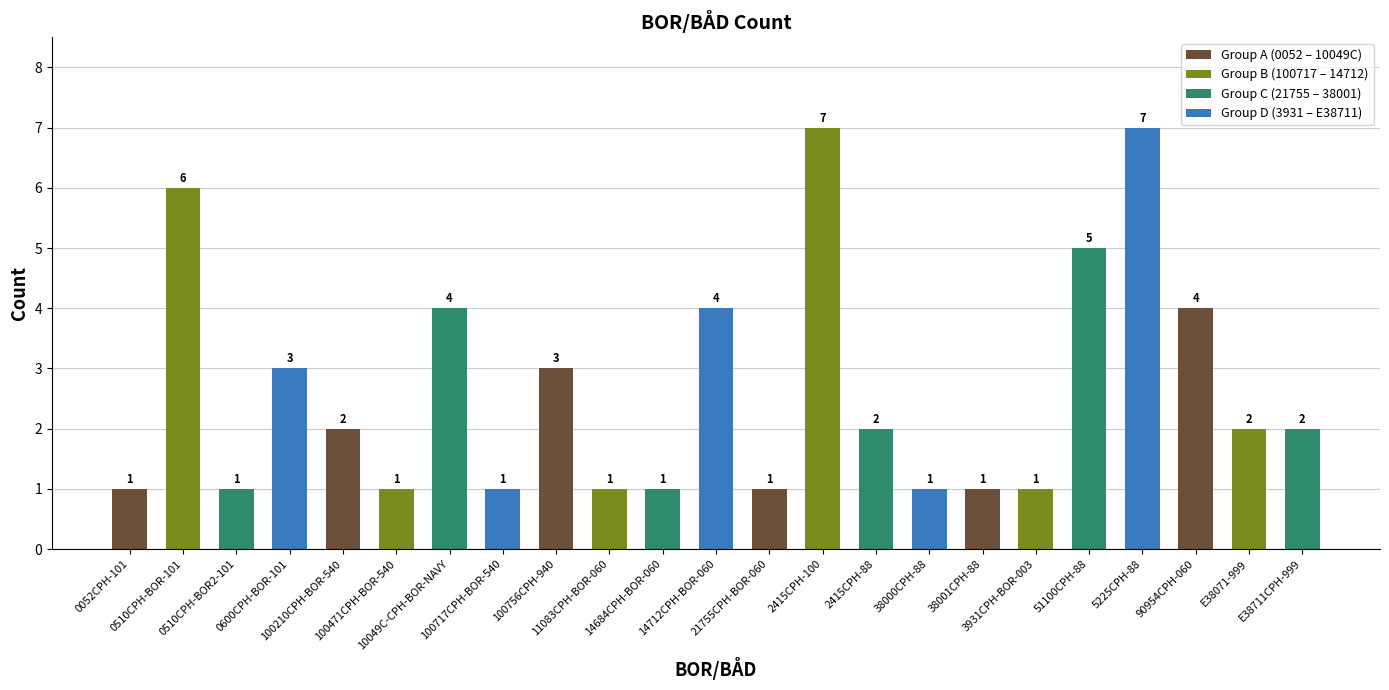

What is the label of the 15th bar from the right?

100756CPH-940